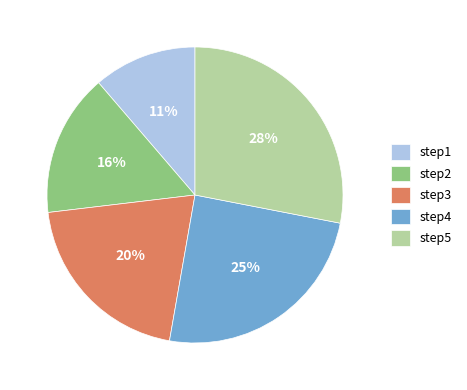

Rank the categories by value from lowest to highest.

step1, step2, step3, step4, step5